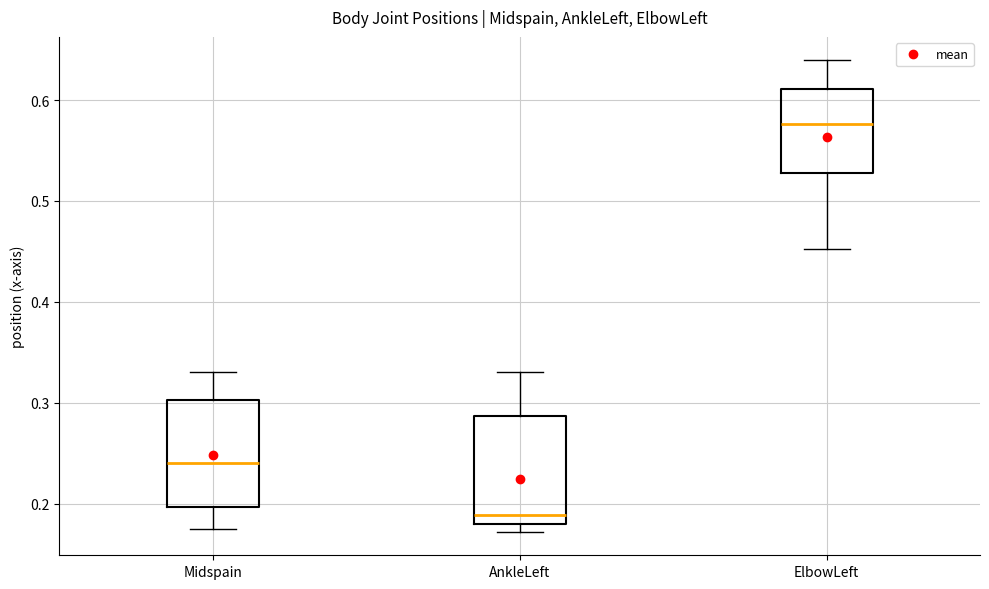

Where does the upper whisker of the box for ElbowLeft end on the y-axis? The values are not printed on the chart, so give them approximately, as read against the axis.

0.64